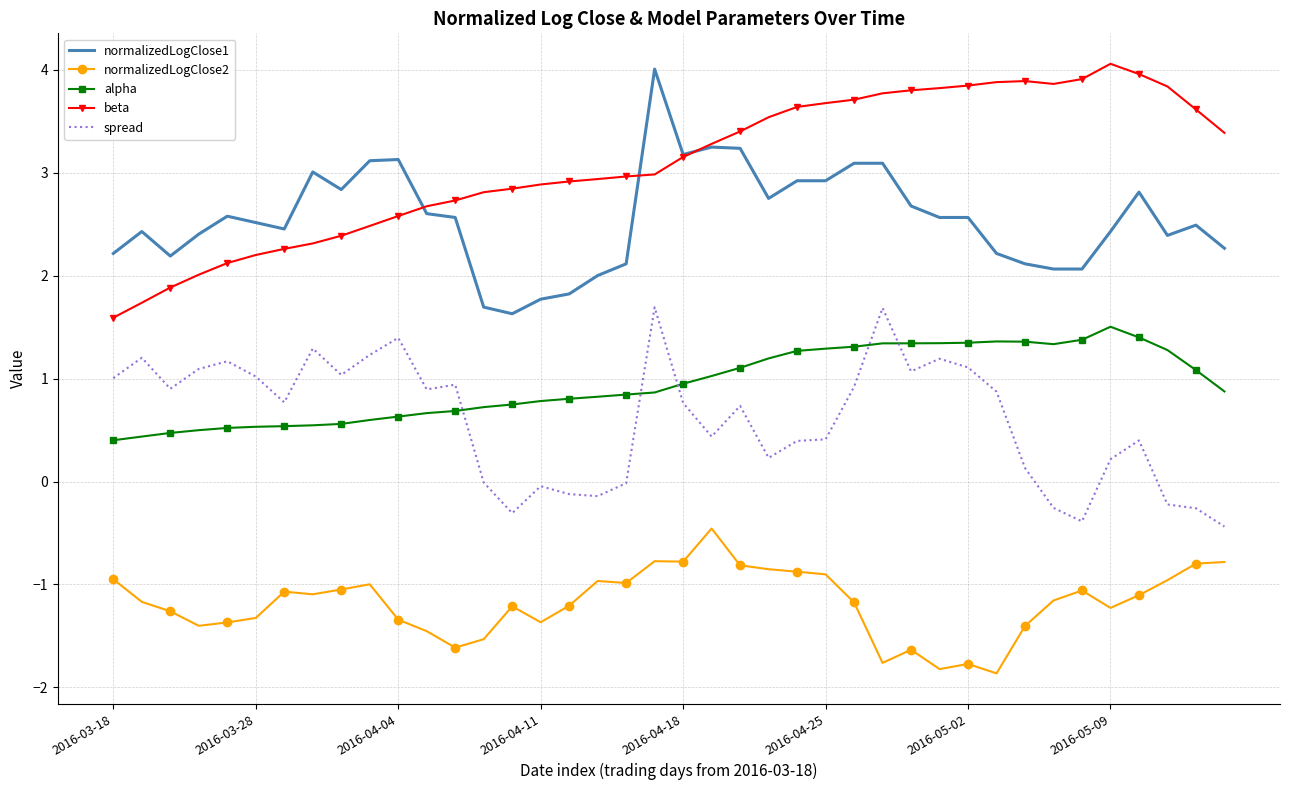

What is the difference between the maximum and minimum values in the normalizedLogClose1 series?

2.4